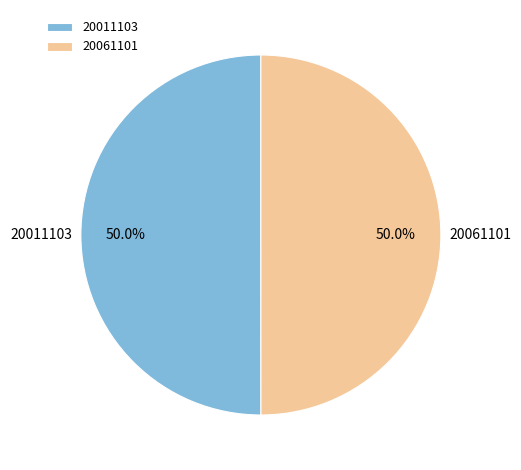

Approximately how many times larger is the value at 20011103 compared to 20061101?

1.0